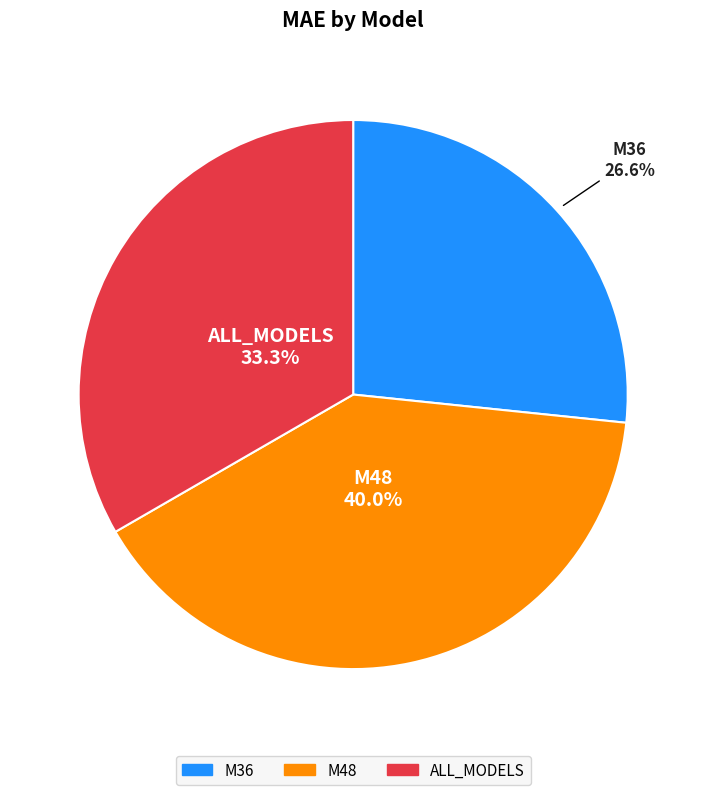

To the nearest percent, what percentage of the pie is ALL_MODELS?

33%